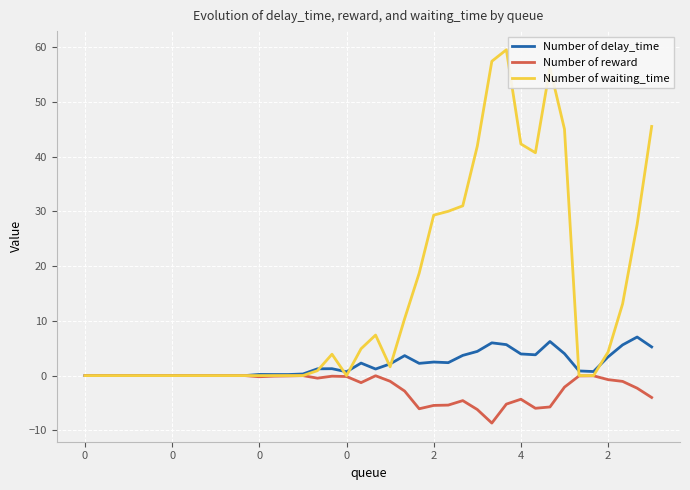

Rank the series by their maximum value, from lowest to highest.

Number of reward, Number of delay_time, Number of waiting_time